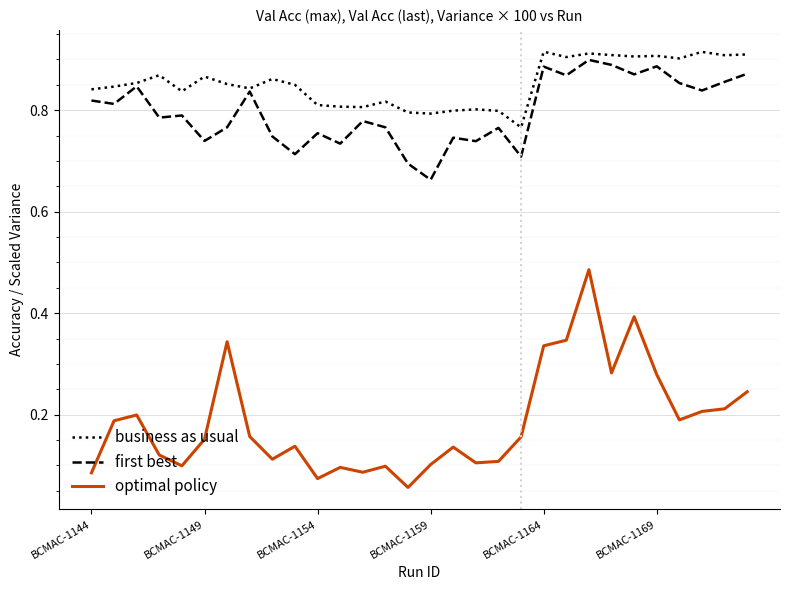

Which series has the largest total across all categories?

business as usual